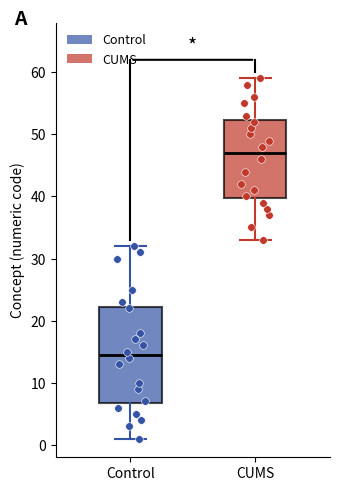

Reading left to right, read every box against the y-axis: the position of its median line, the range the box covers, and the ends of its whiskers. The values are not printed on the chart, so give them approximately, as read against the axis.

Control: median 15, box 7 to 22, whiskers 1 to 32
CUMS: median 47, box 40 to 52, whiskers 33 to 59